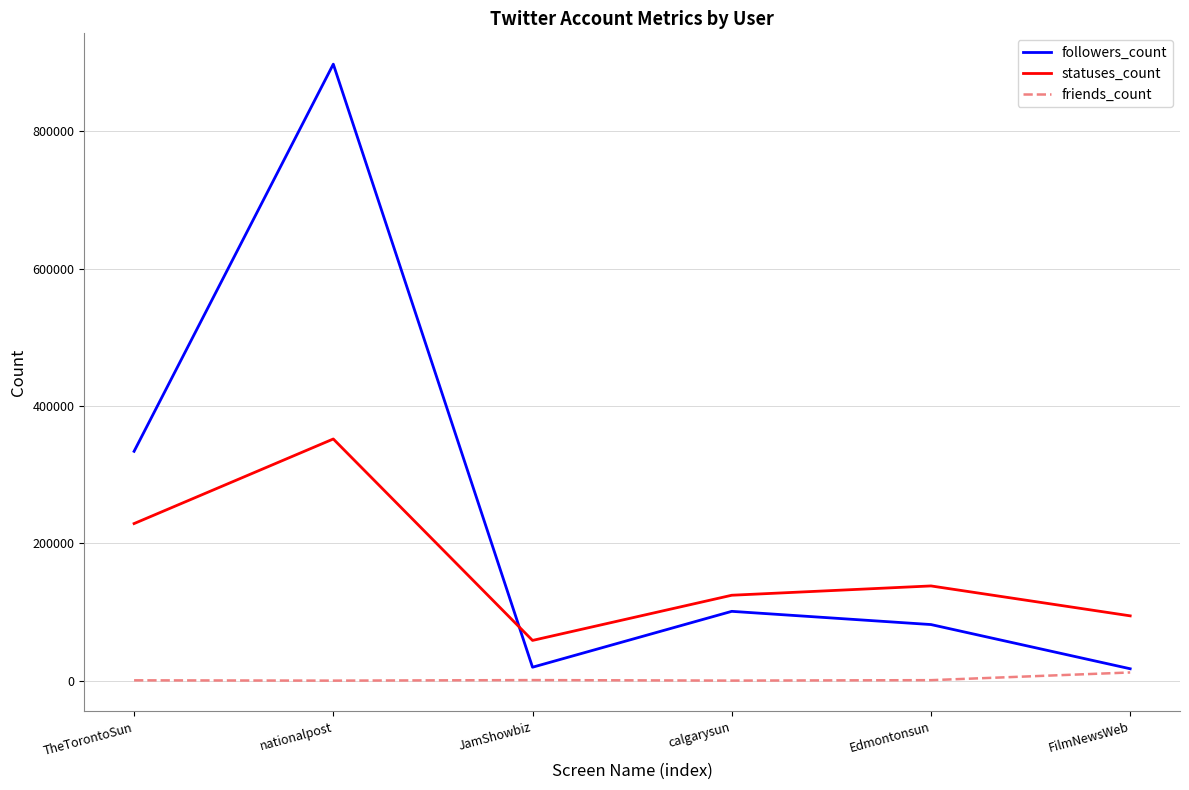

How many intersections are there between followers_count and statuses_count?

1